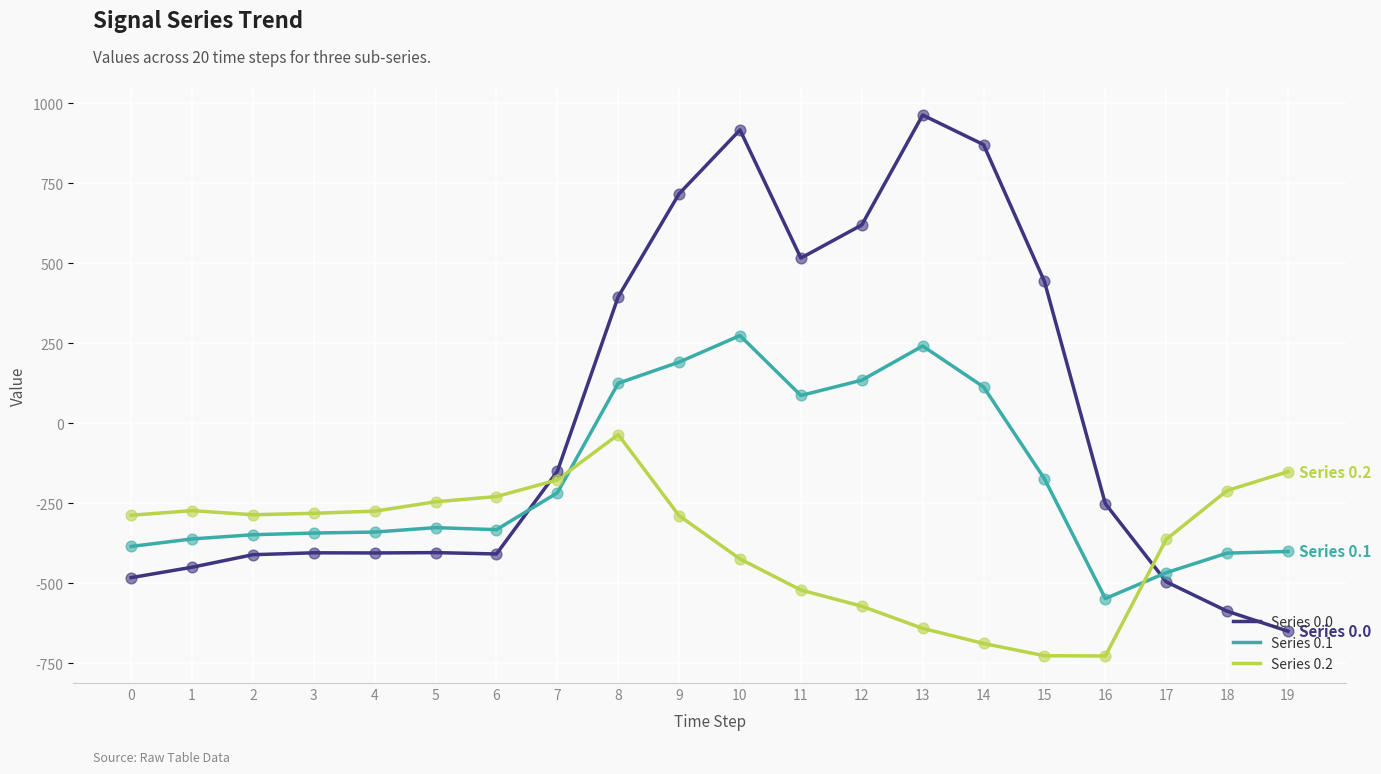

What are all the series names shown in the legend?

Series 0.0, Series 0.1, Series 0.2